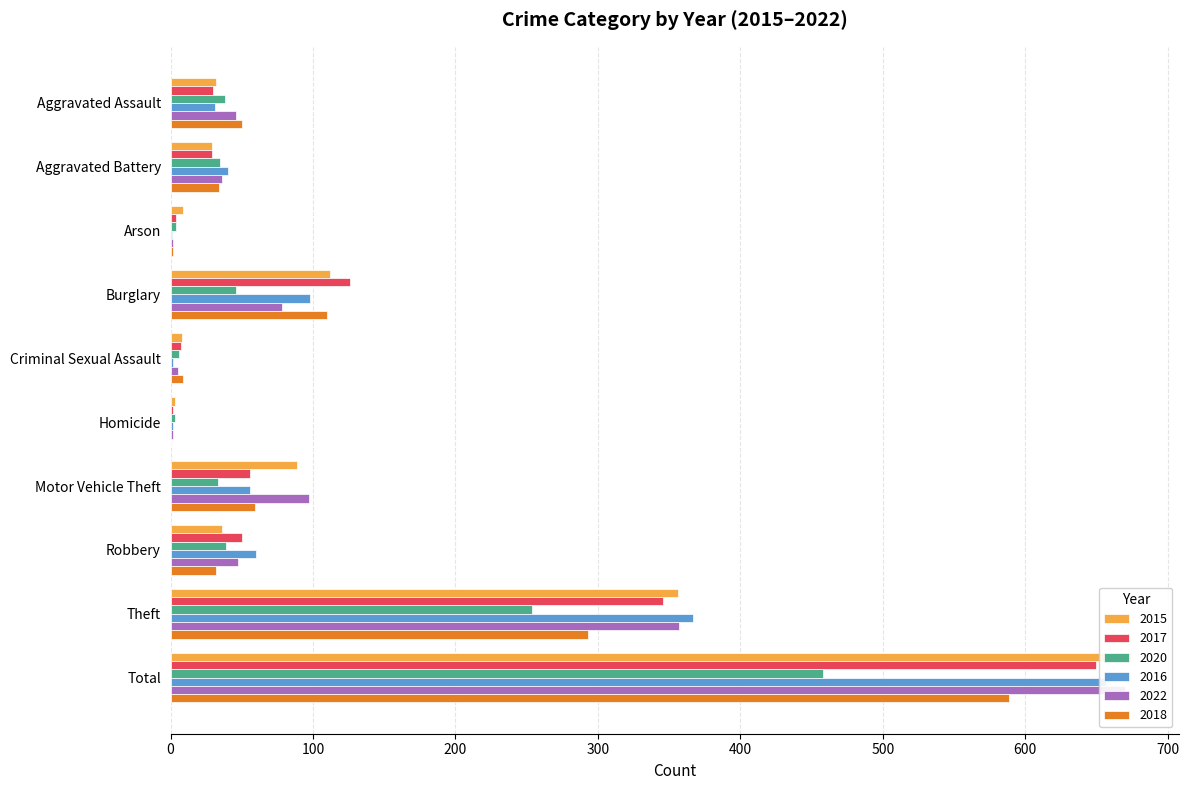

What is the difference between the maximum and second lowest values in the 2015 series?

666